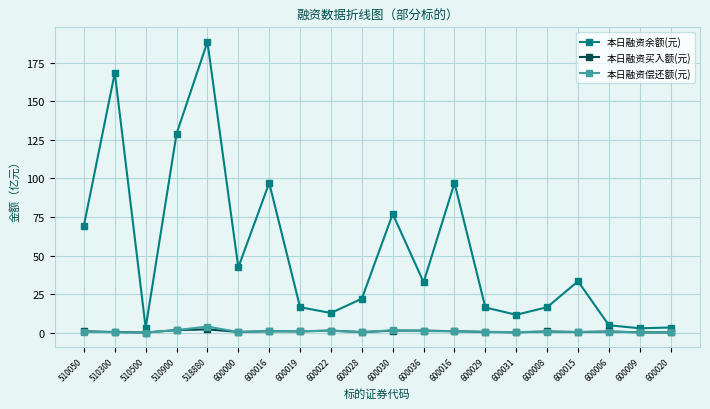

How many series are shown in this chart?

3